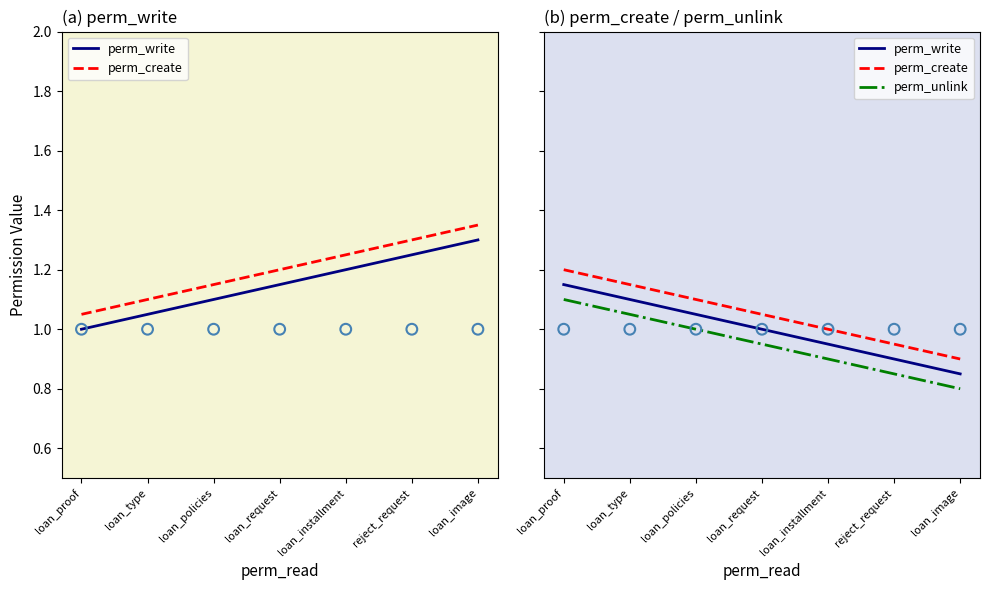

Is the value of perm_write at loan_type greater than the value of perm_create at loan_proof?

No